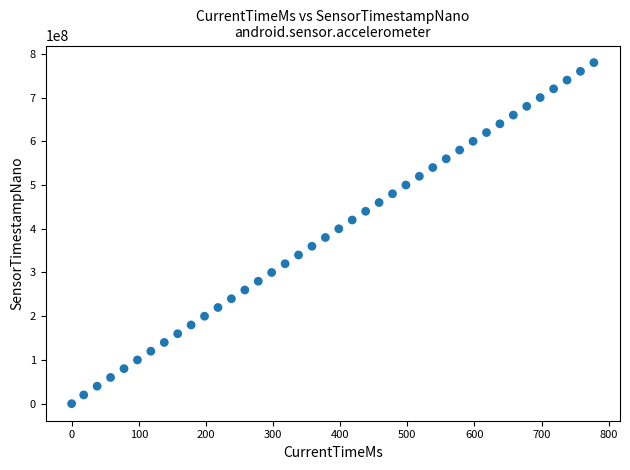

What is the range of Y values (max minus min)?

779989063